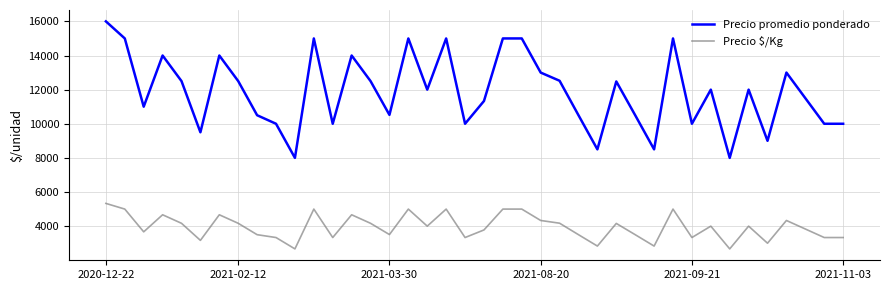

True or false: Precio $/Kg and Precio promedio ponderado cross at least once.

False